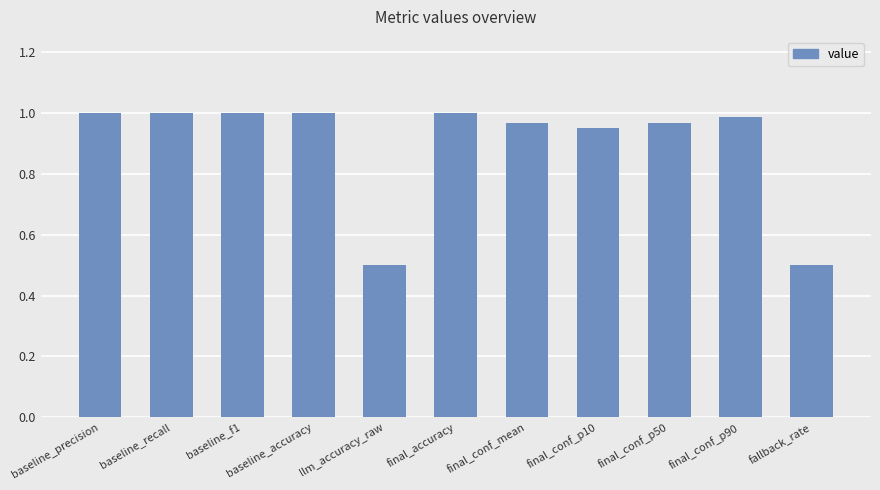

Are the bars grouped side by side (vs. stacked)?

No